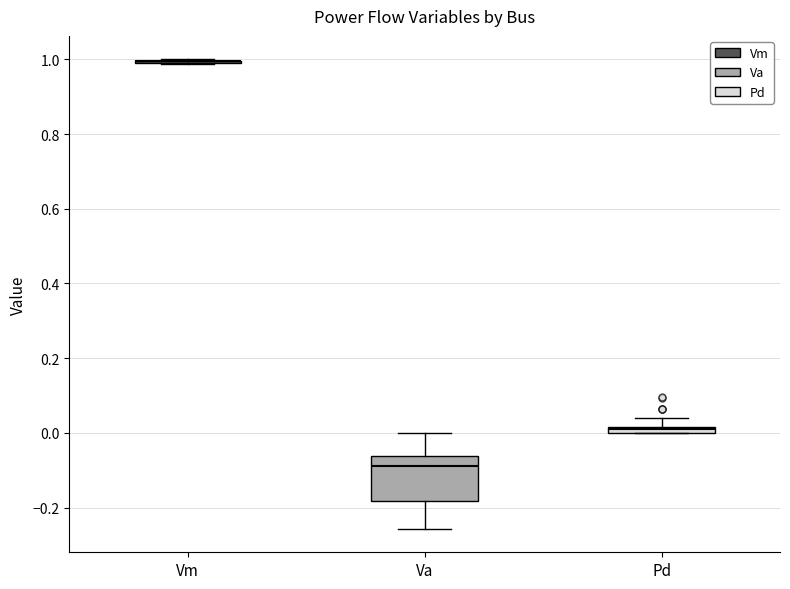

Where is the lower edge of the box for Pd on the y-axis? The values are not printed on the chart, so give them approximately, as read against the axis.

0.00